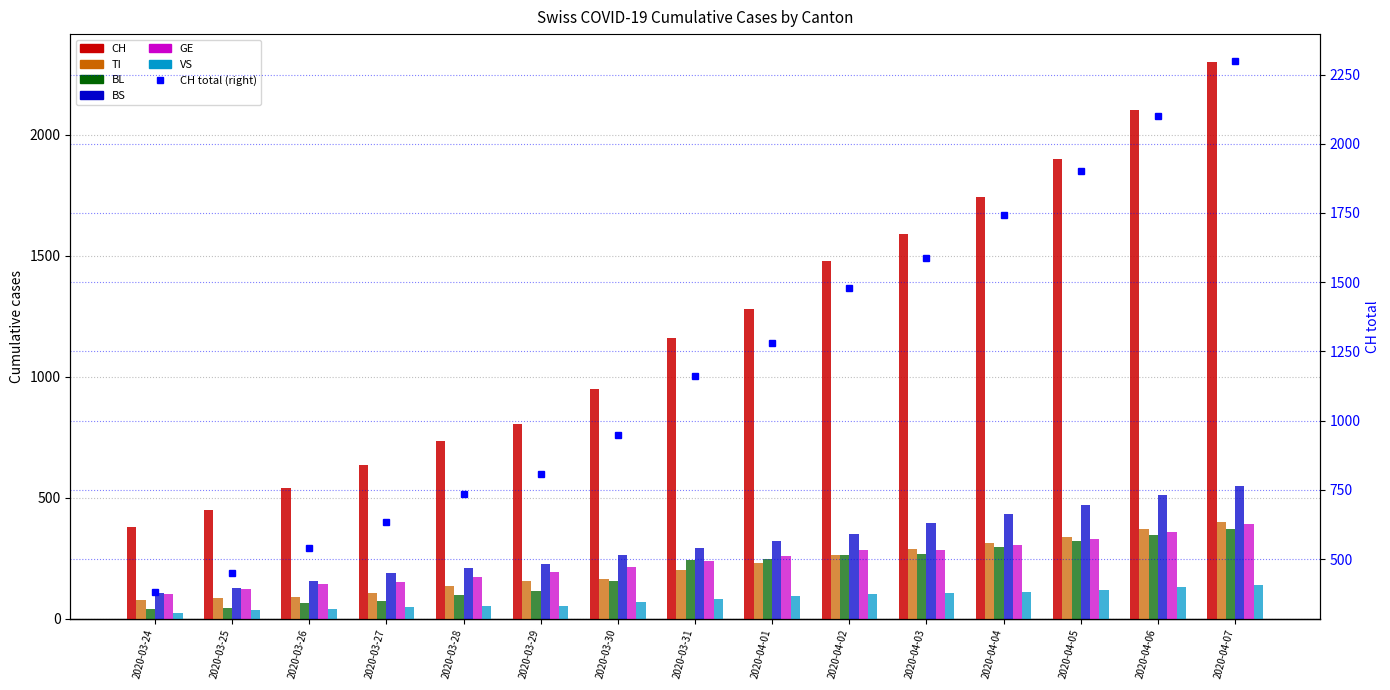

How many values in the CH series exceed 1160?

7